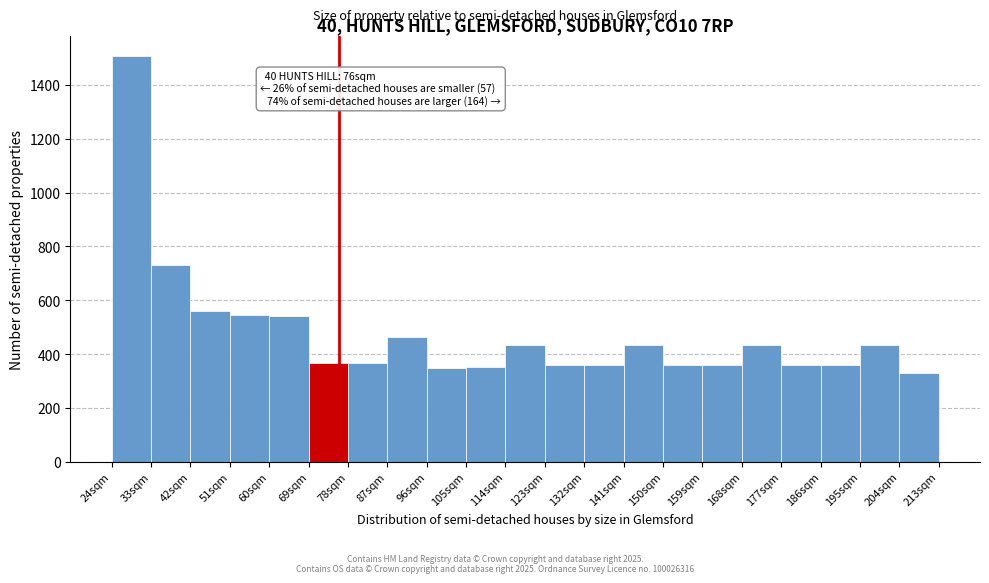

Over which range of the x-axis is the bar tallest?

24 to 33